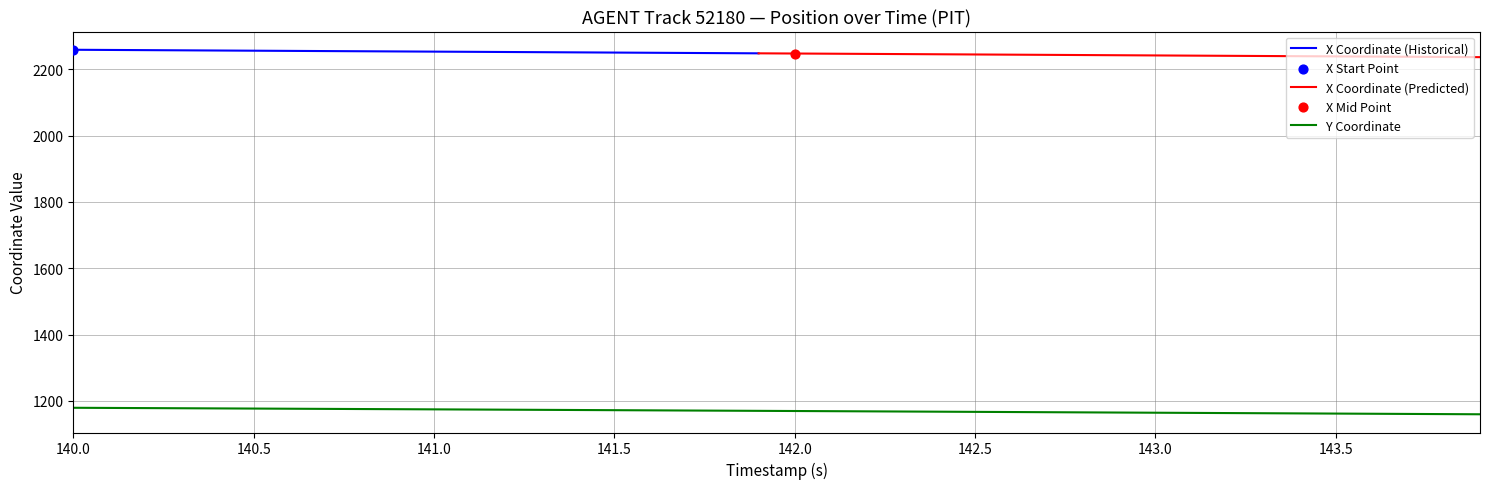

Is it true that Y Coordinate equals 1176.9 at 140.5?

True